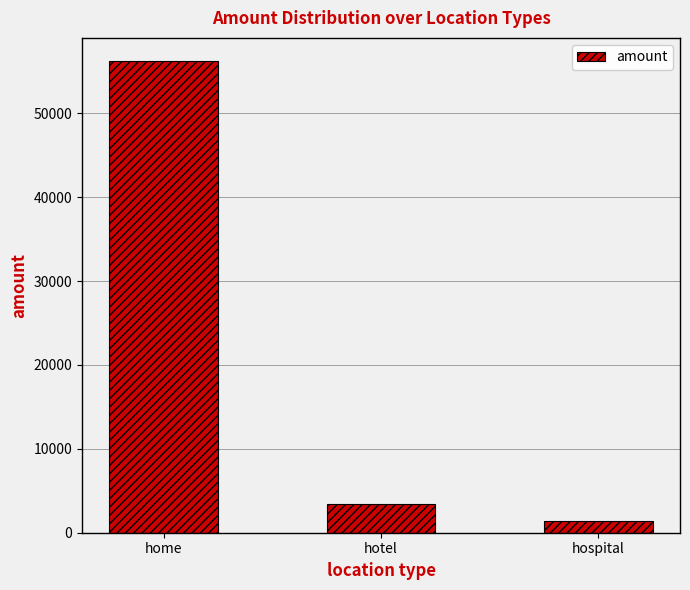

The chart shows a value of 16568 at home. True or false?

False